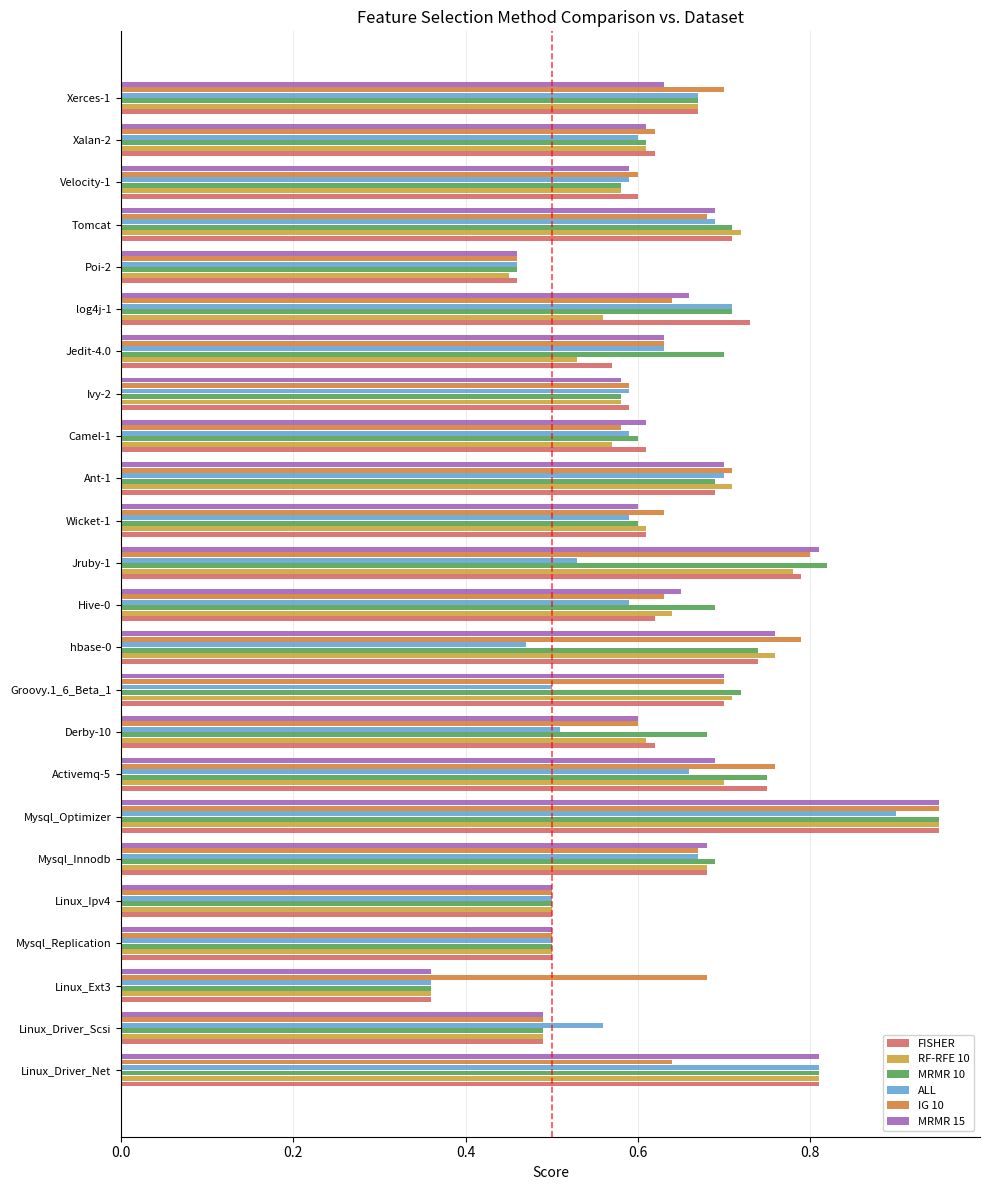

How many data points does each series have?

24